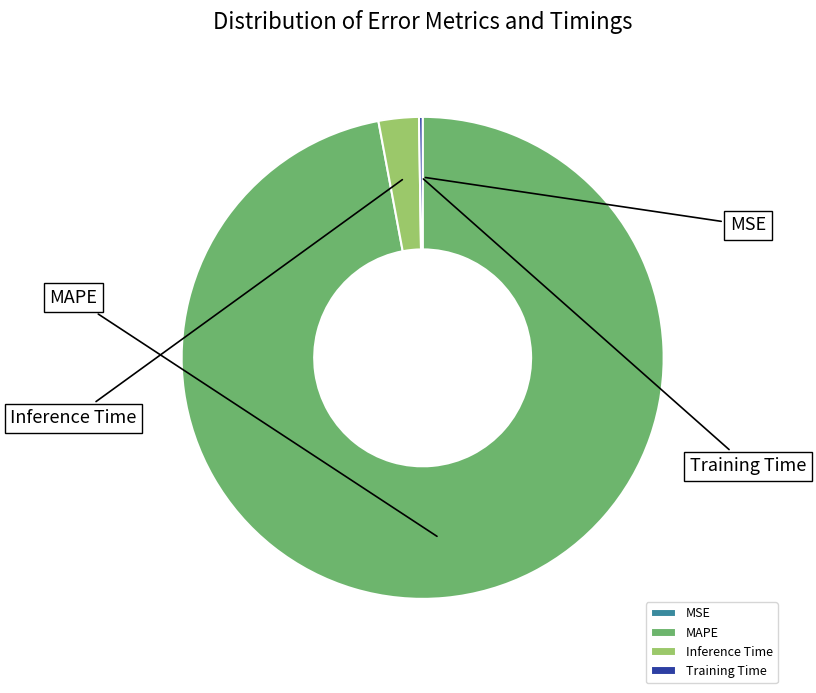

Does any single category account for the majority?

Yes